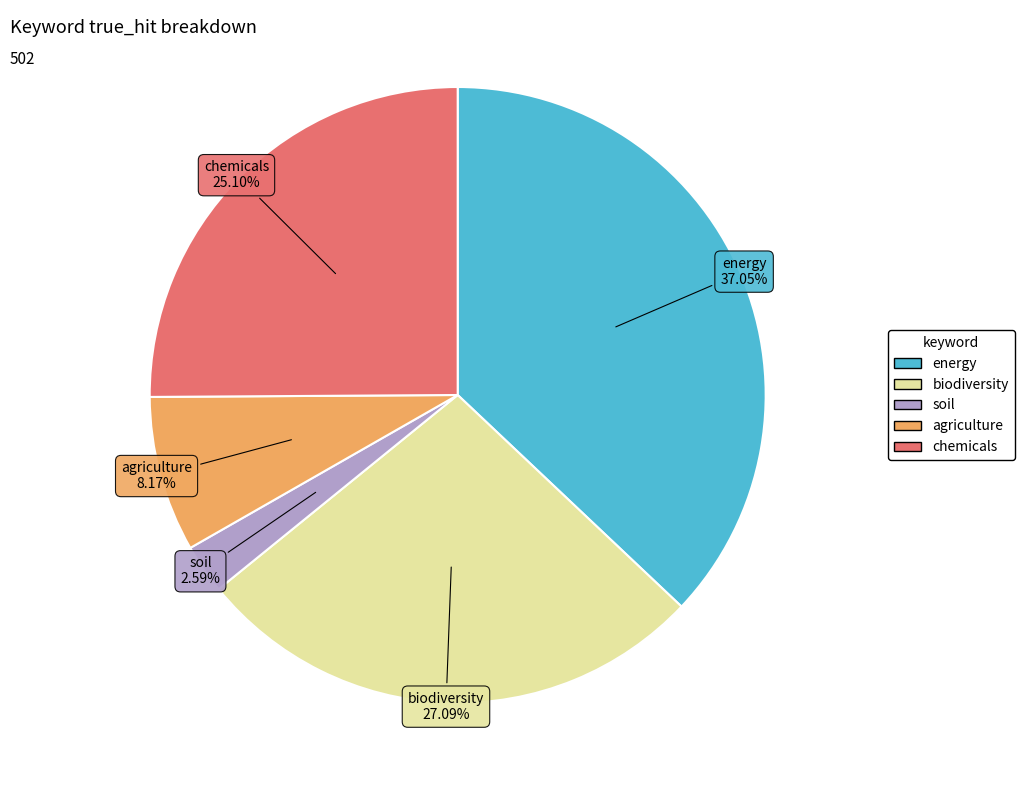

Which slice is the largest?

energy